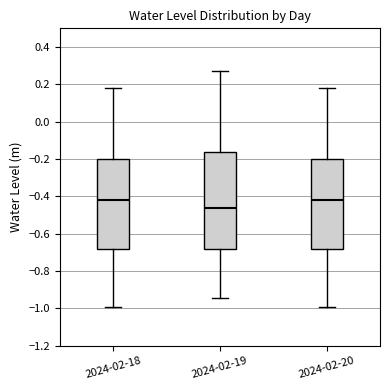

Comparing the boxes themselves (not the whiskers), which one is the tallest?

2024-02-19